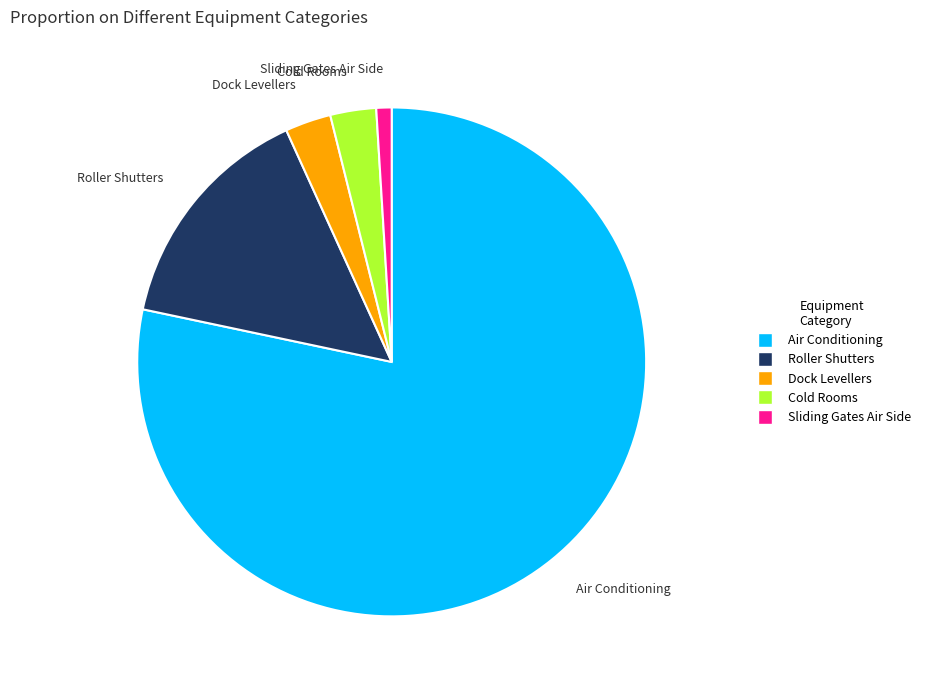

Does Dock Levellers represent more than half of the total?

No